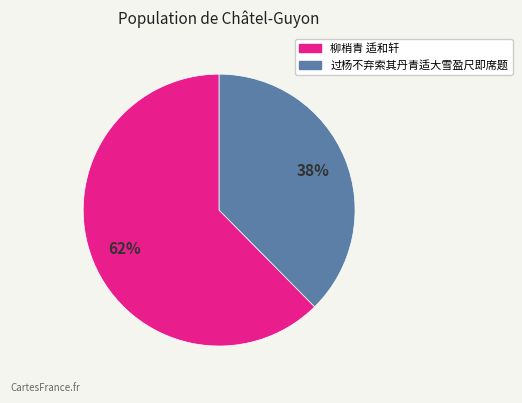

To the nearest percent, what portion does 过杨不弃索其丹青适大雪盈尺即席题 represent?

38%